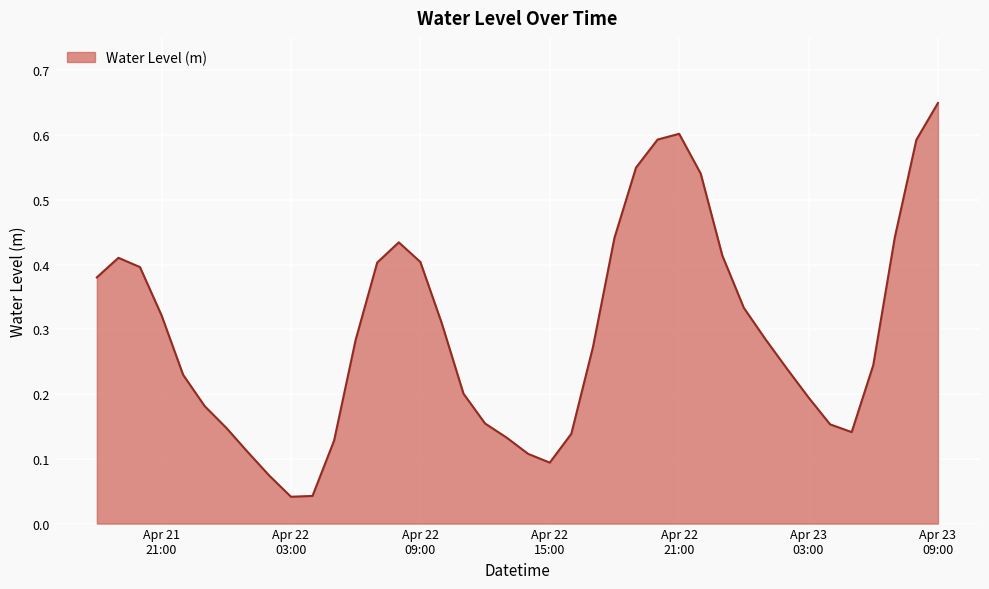

Is this an area chart (filled region under the line)?

Yes